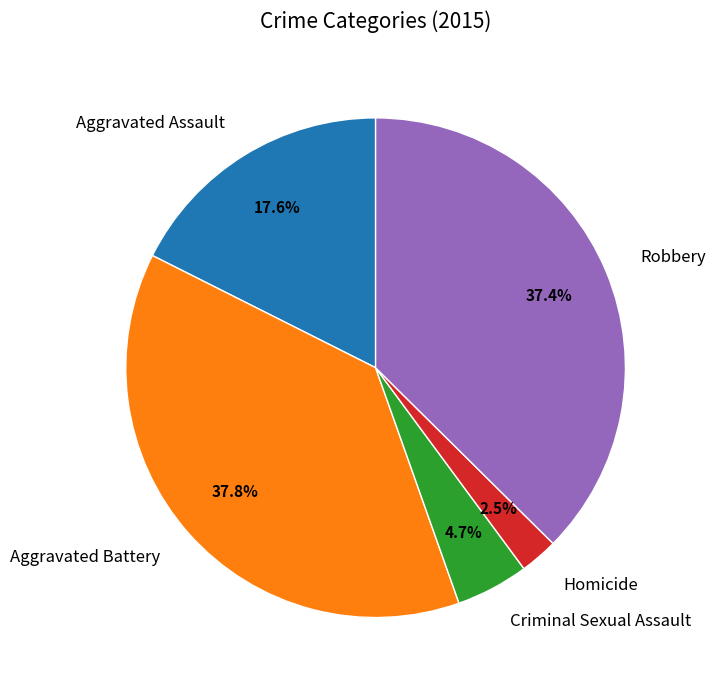

Is the sum of Robbery and Criminal Sexual Assault greater than half?

No